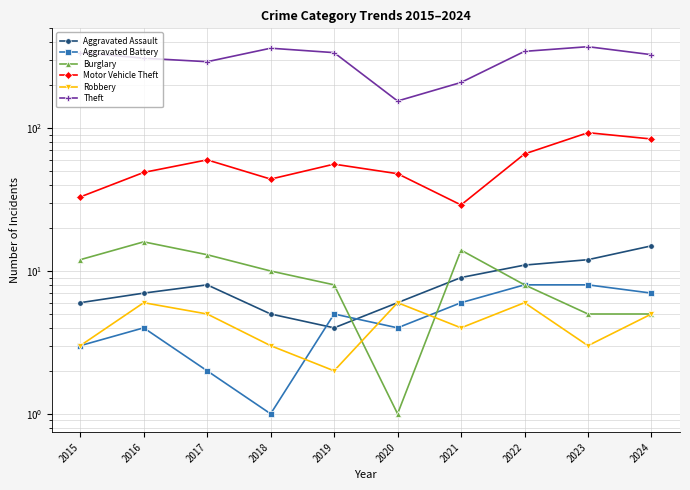

Rank the series at 2019 from lowest to highest value.

Robbery, Aggravated Assault, Aggravated Battery, Burglary, Motor Vehicle Theft, Theft